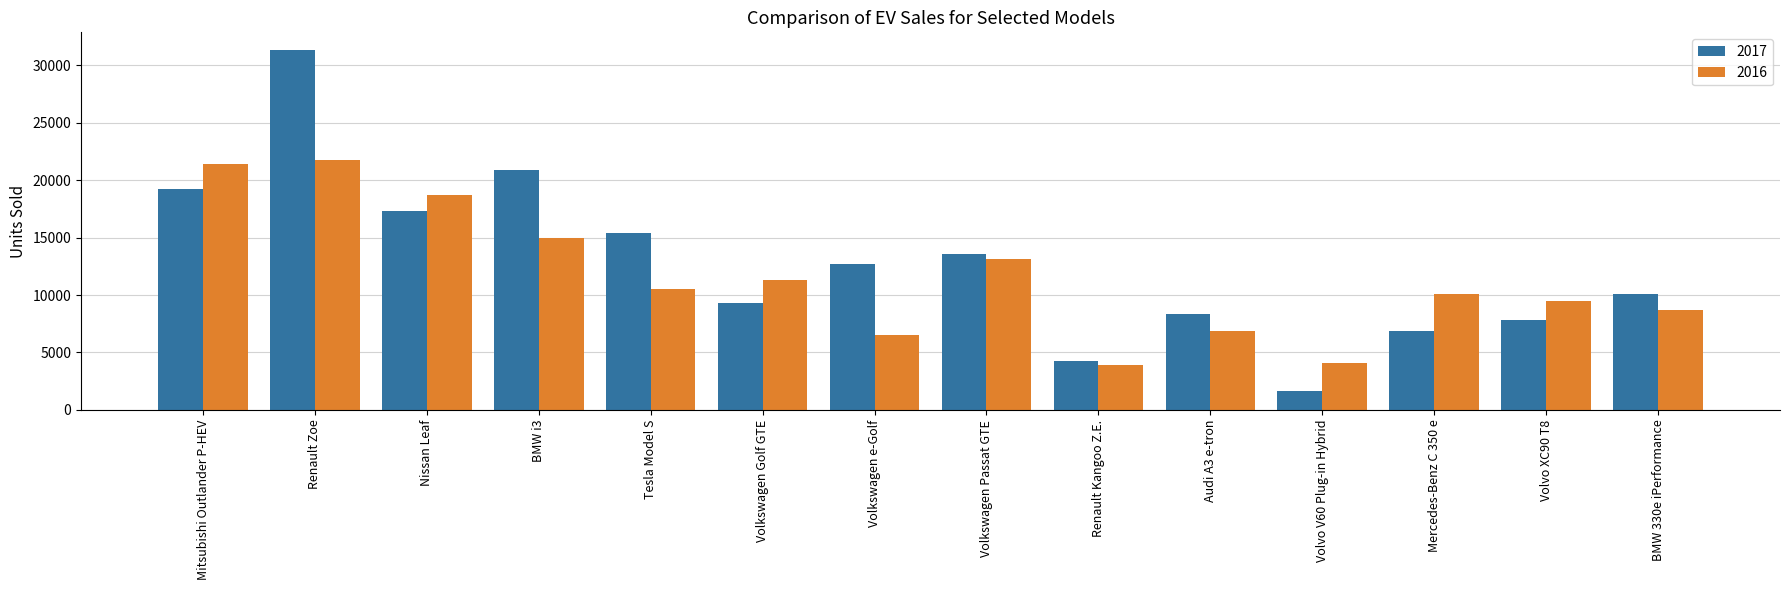

What is the minimum value shown in the chart?

1677